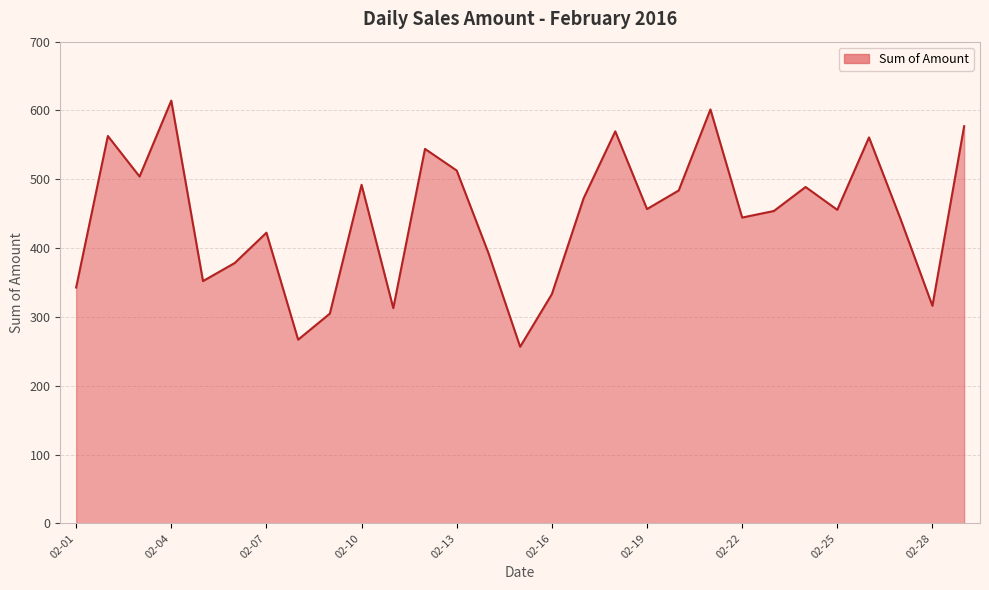

What is the difference between the maximum and minimum values?

357.7